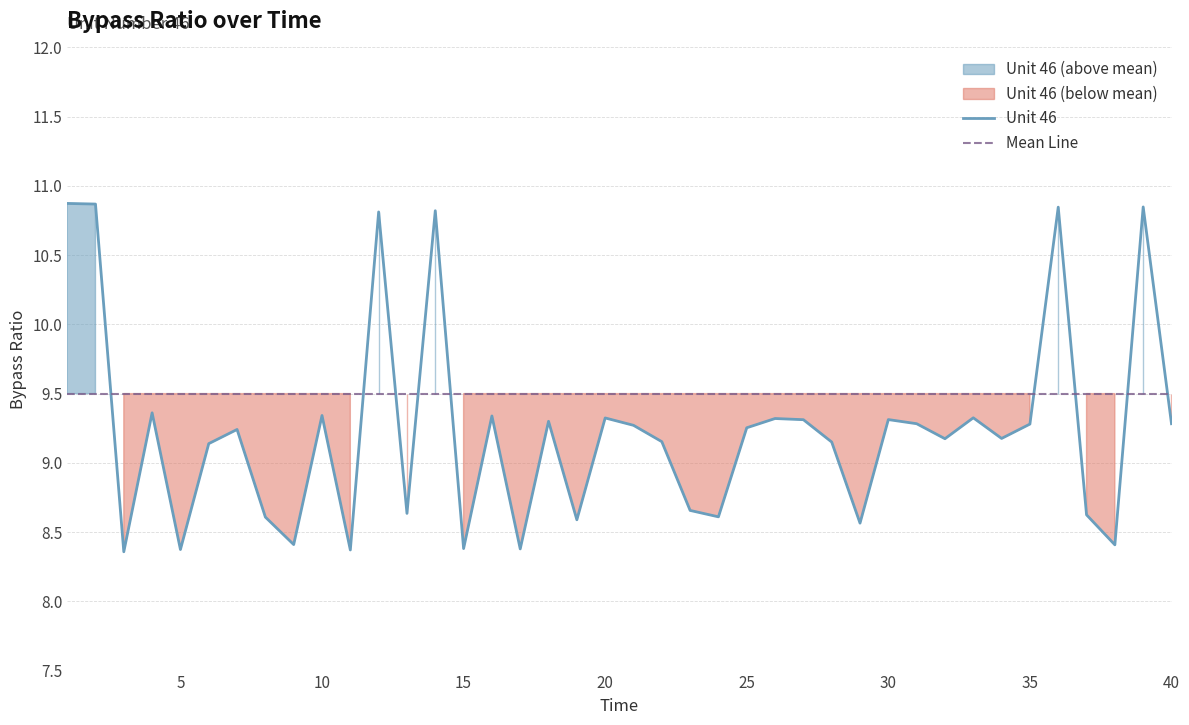

Which series ends up on top after the final intersection of Mean Line and Unit 46?

Mean Line